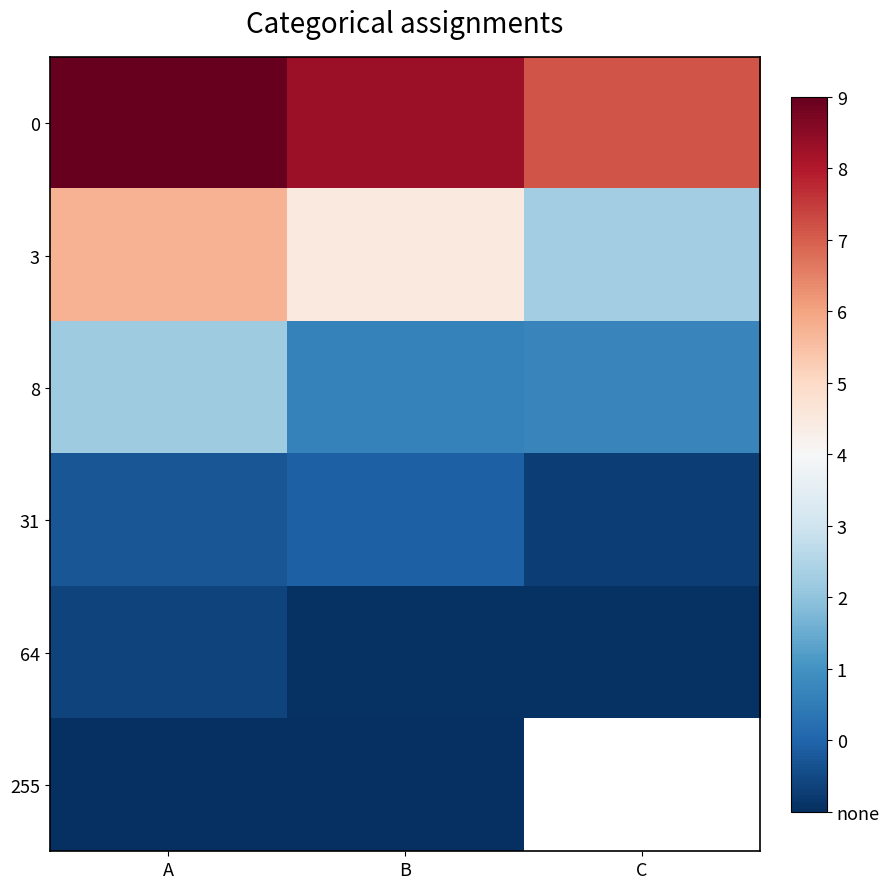

At which label does 31 reach its minimum?

C